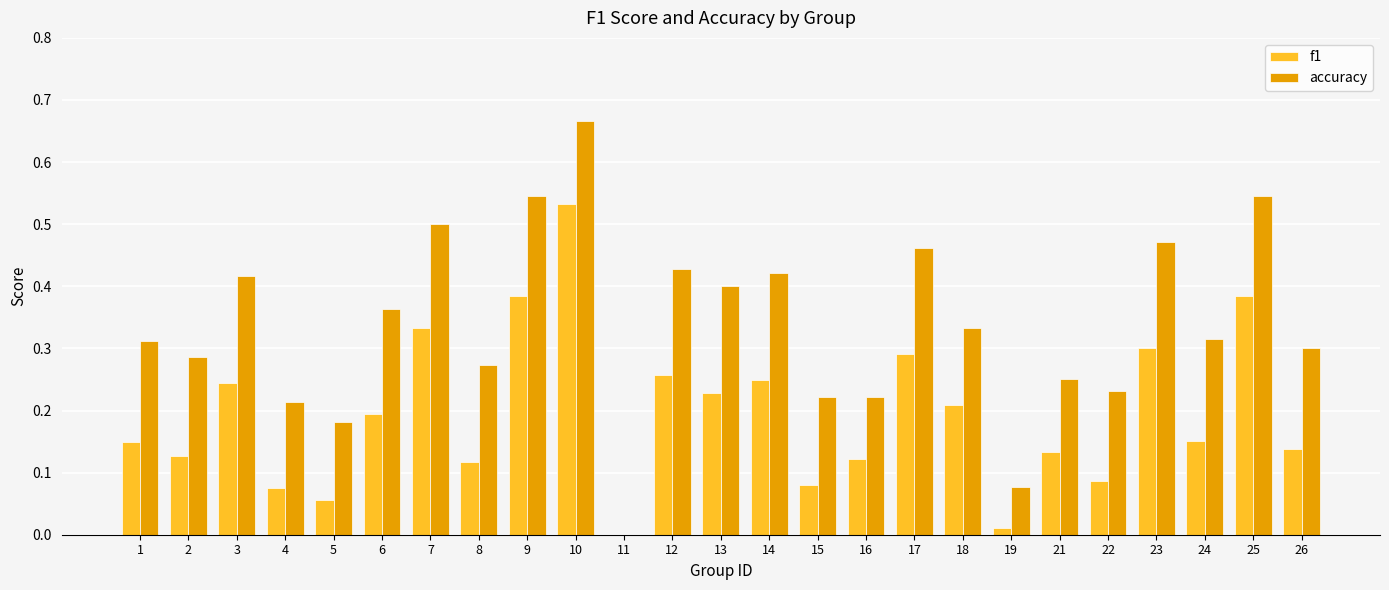

How many data points does each series have?

25